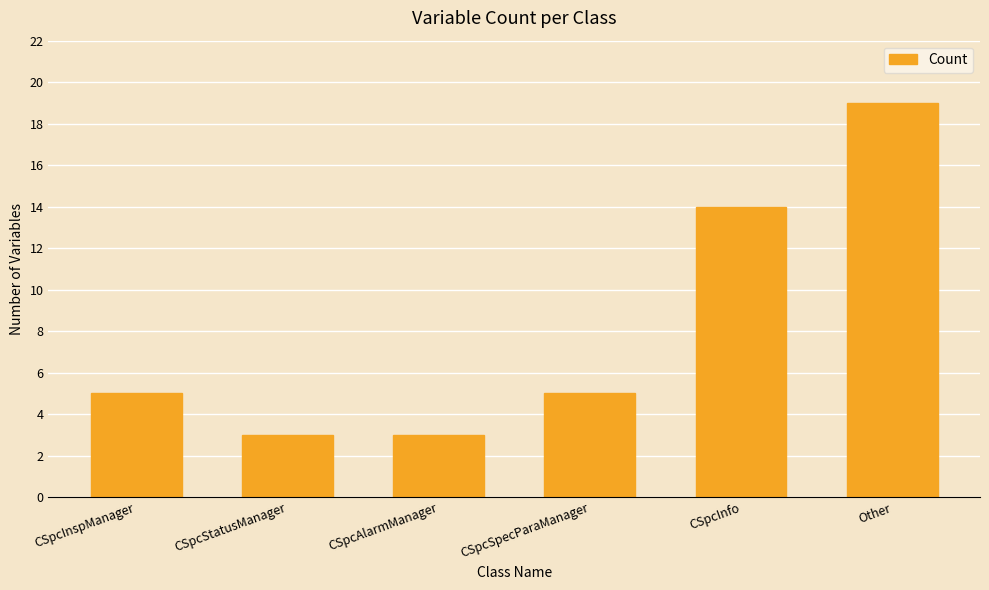

Which category has the highest value across all series?

Other